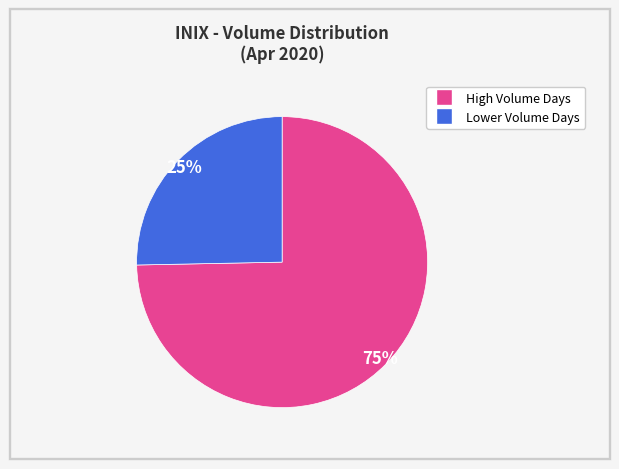

To the nearest percent, what is the average slice percentage?

50%